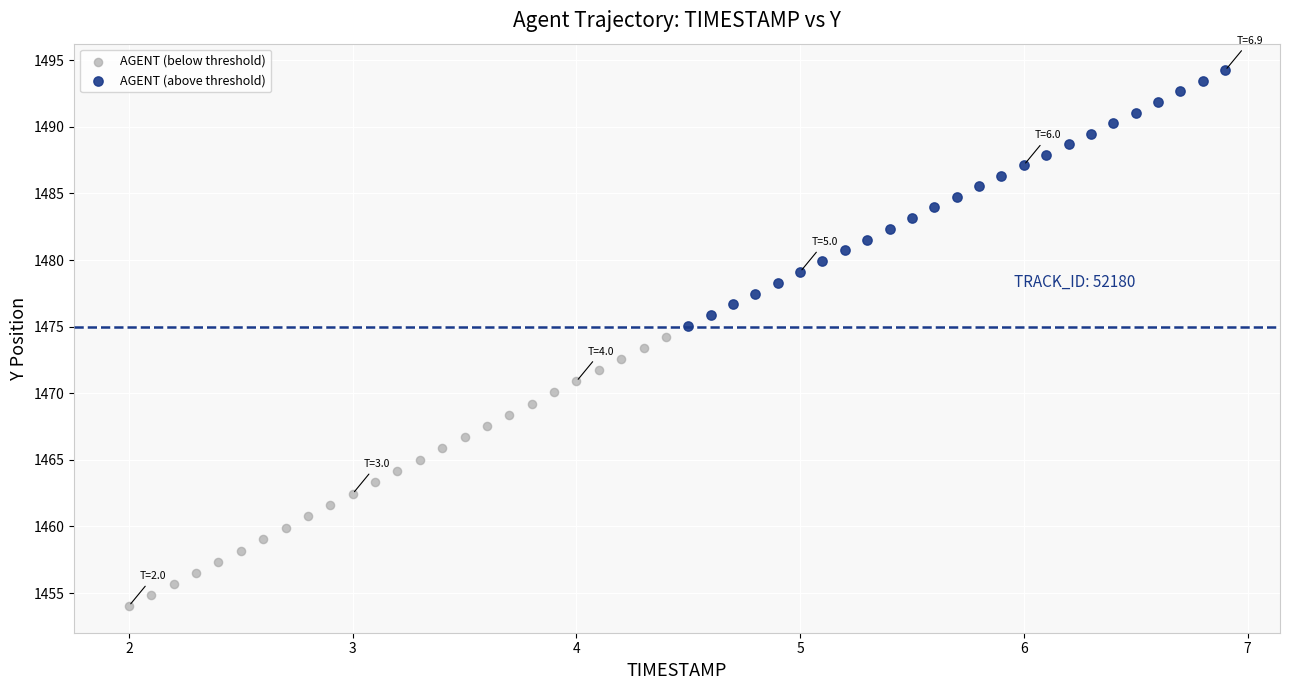

Which series contains the lowest Y value?

AGENT (below threshold)